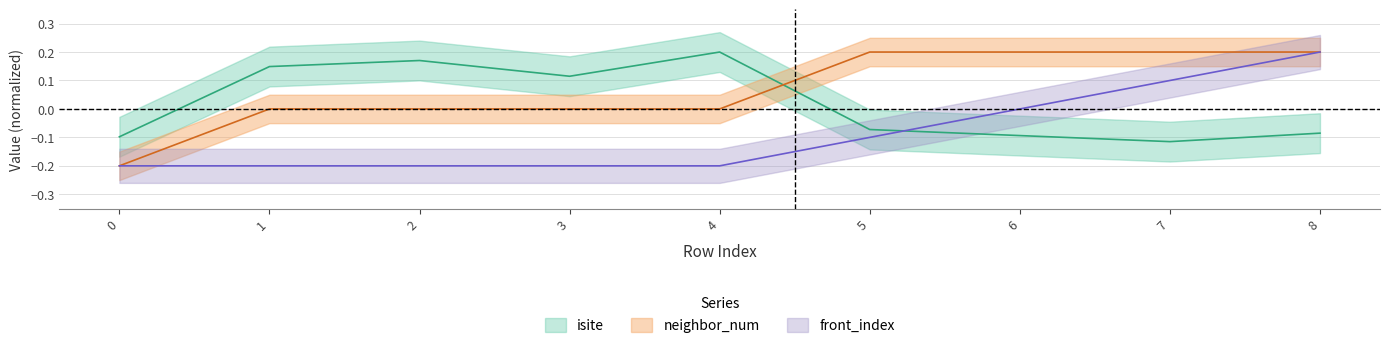

What is the spread (max minus min) of values at 5?

0.3